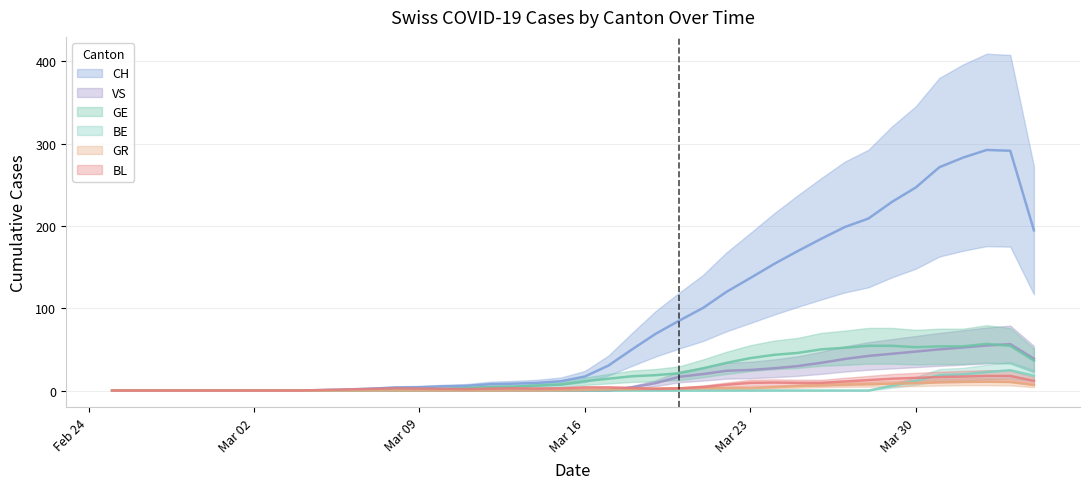

What is the value of the BL point at the 40th from the left?

11.7